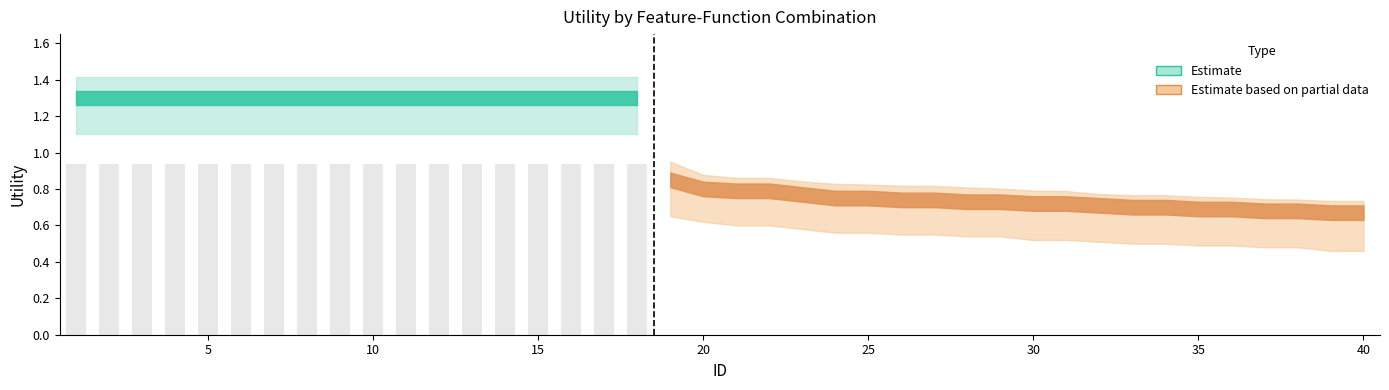

At 31, list the series in order from largest to smallest.

Utility_upper, Utility_mid, Utility_lower